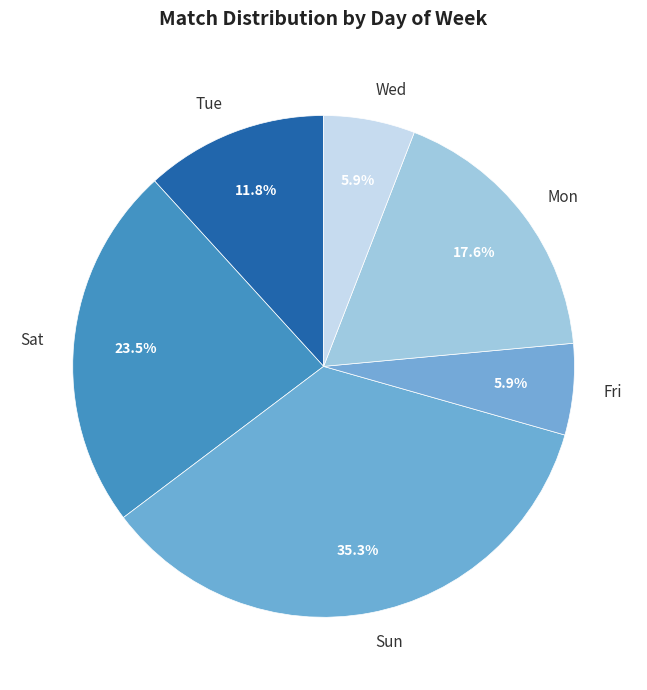

To the nearest percent, what is the combined percentage of Sun and Mon?

53%